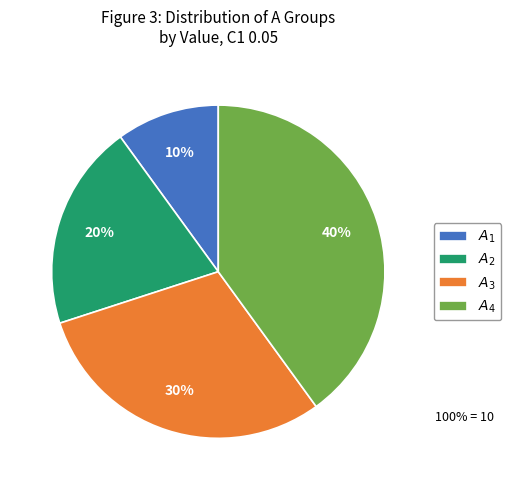

Rank the categories by value from highest to lowest.

$A_{4}$, $A_{3}$, $A_{2}$, $A_{1}$